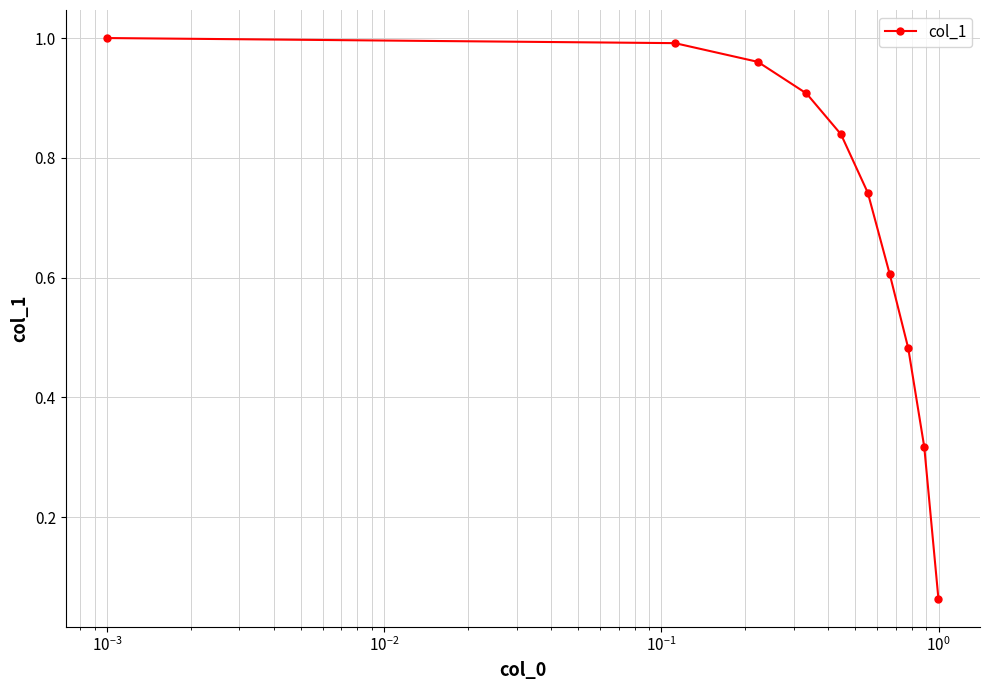

What is the value of the 7th point from the left?

0.6